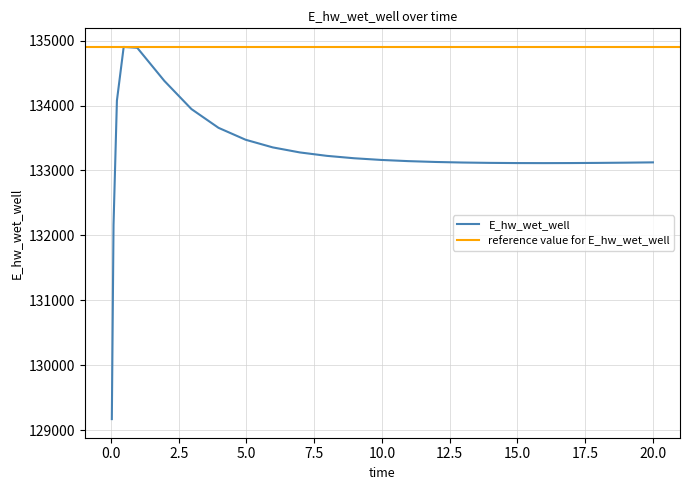

How many points are lower than both their immediate neighbors (excluding endpoints)?

1